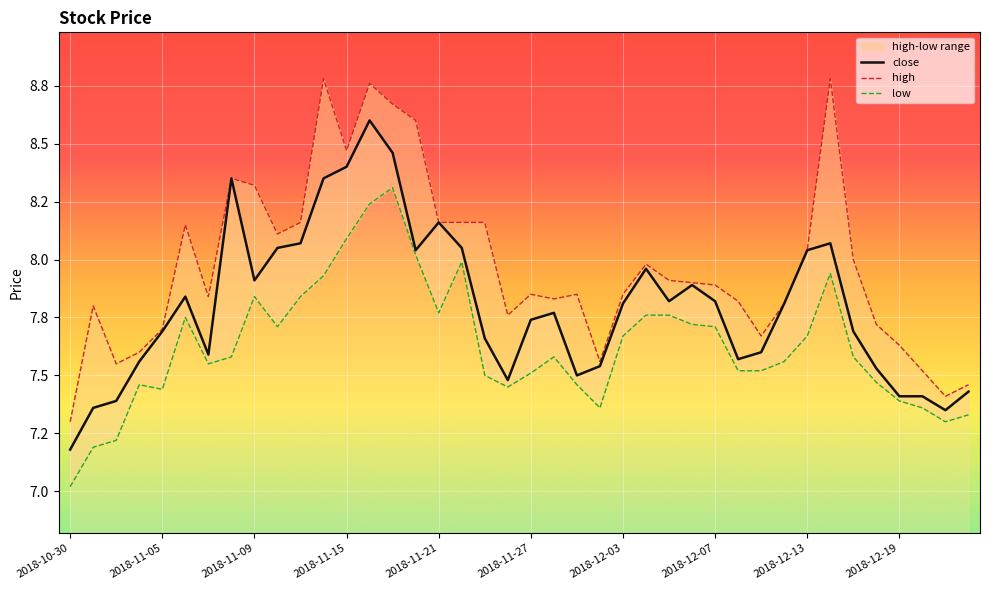

In high, how many points are lower than both neighbors (excluding endpoints)?

9